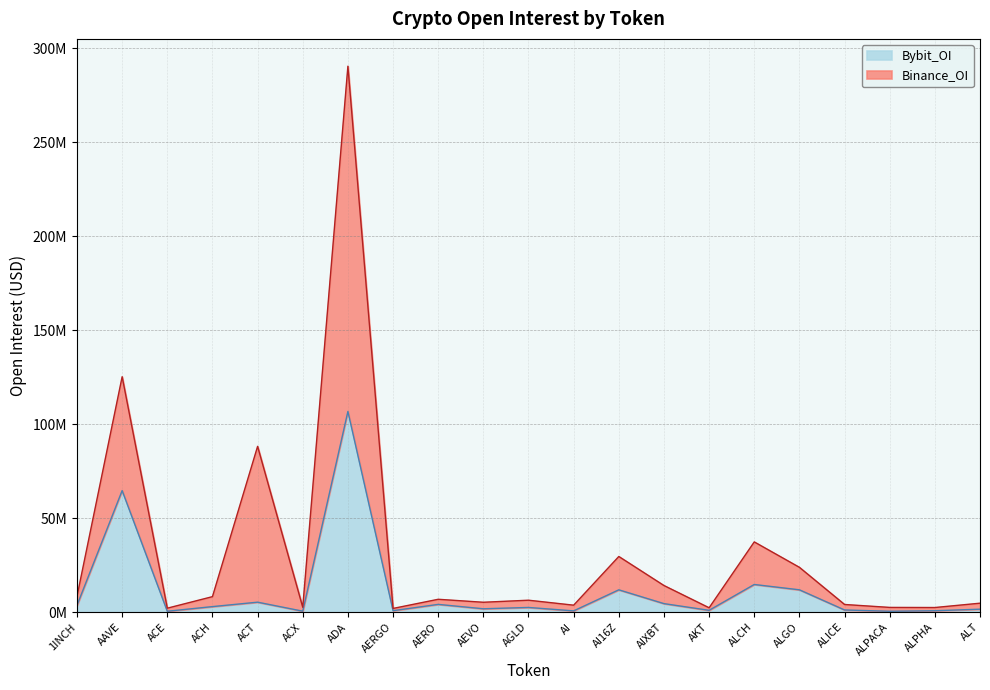

What is the value of the Bybit_OI point at the 9th from the left?

4152786